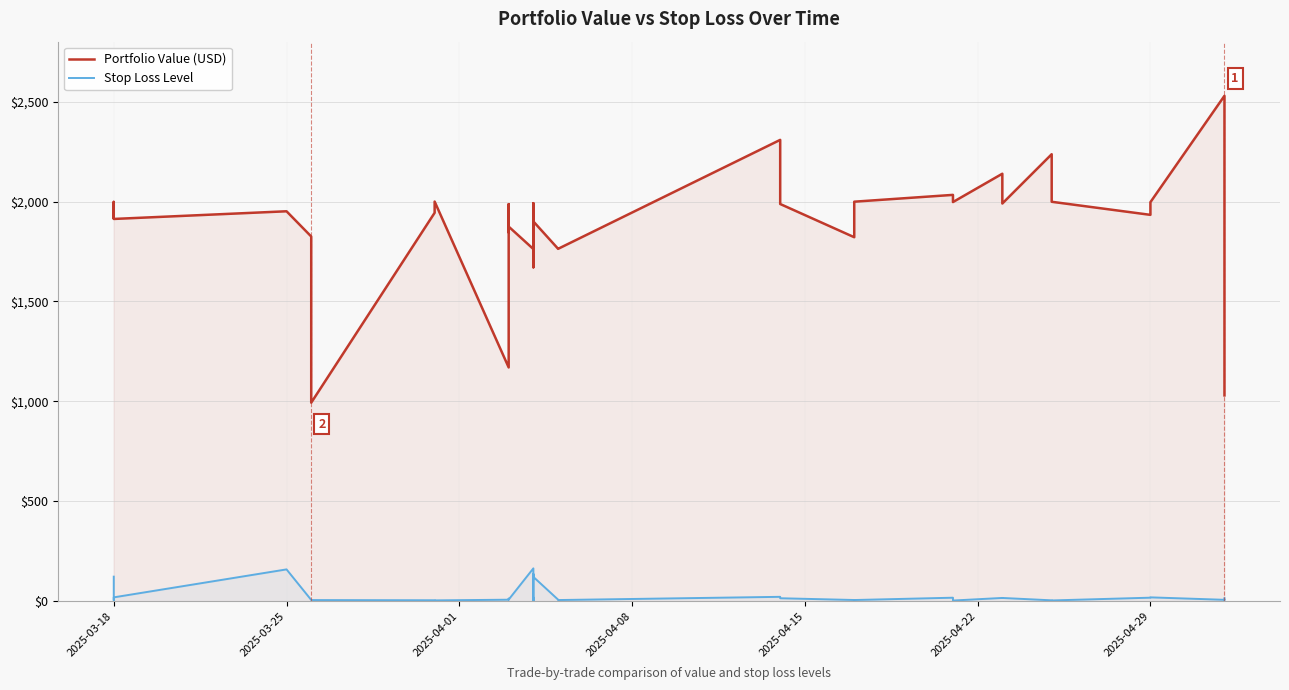

True or false: Portfolio Value (USD) and Stop Loss Level cross at least once.

False